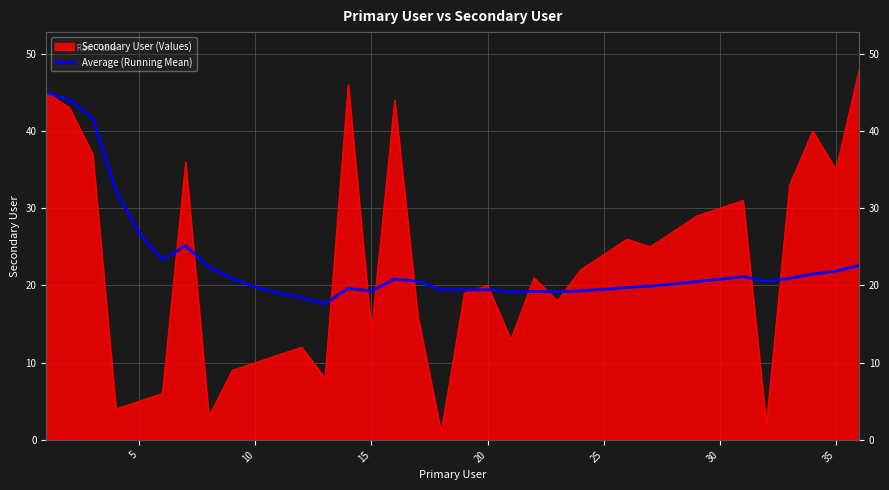

How many values are below 20?

16